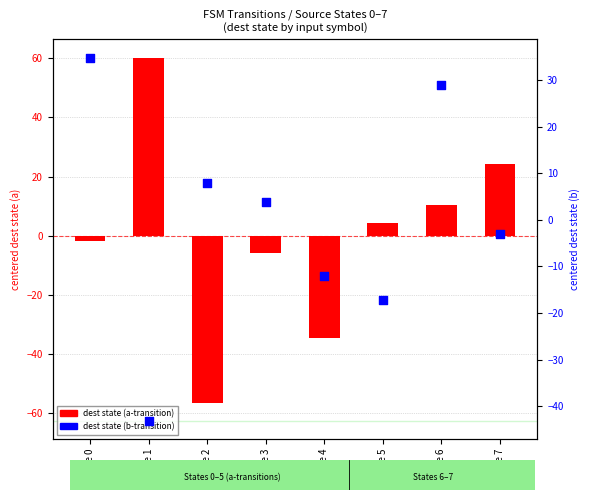

At which category is the sum across all series the highest?

State 6